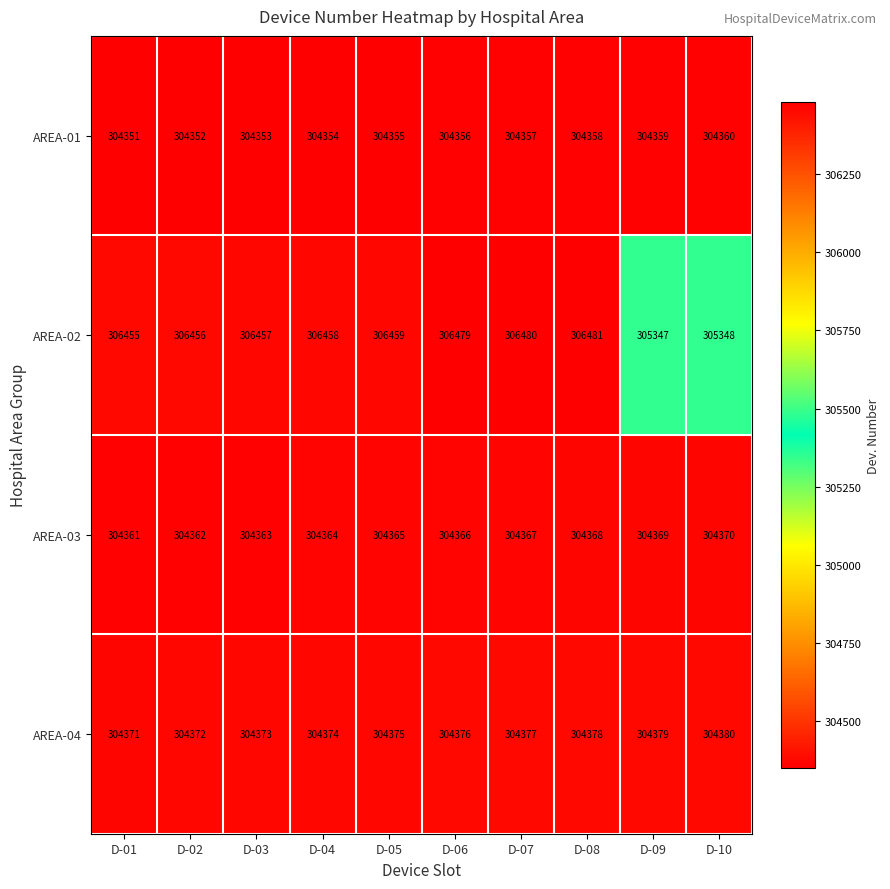

Where is AREA-03 nearest to the value 304365?

D-05